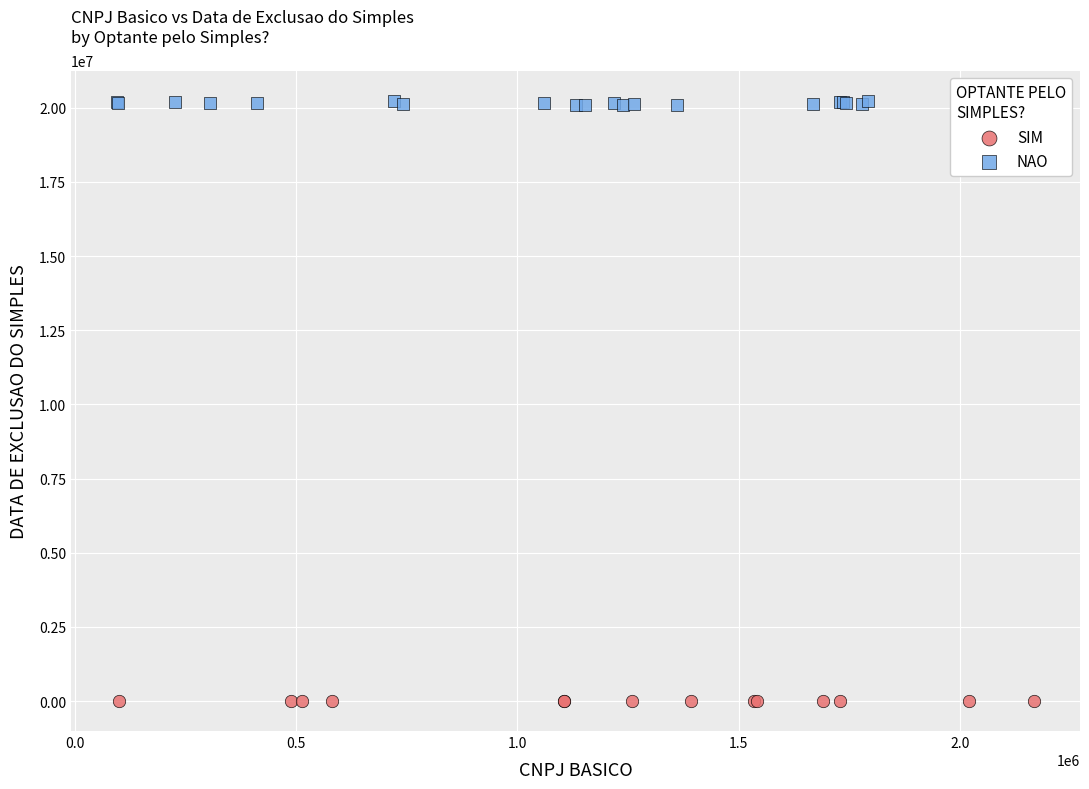

Which series contains the highest Y value?

NAO